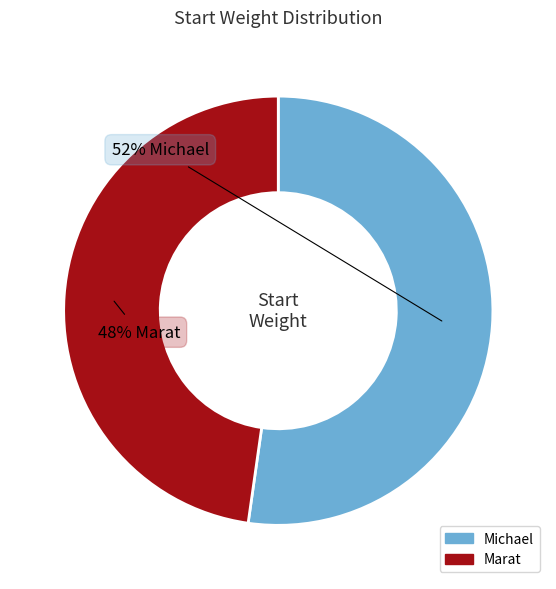

To the nearest percent, what percentage of the pie is Michael?

52%